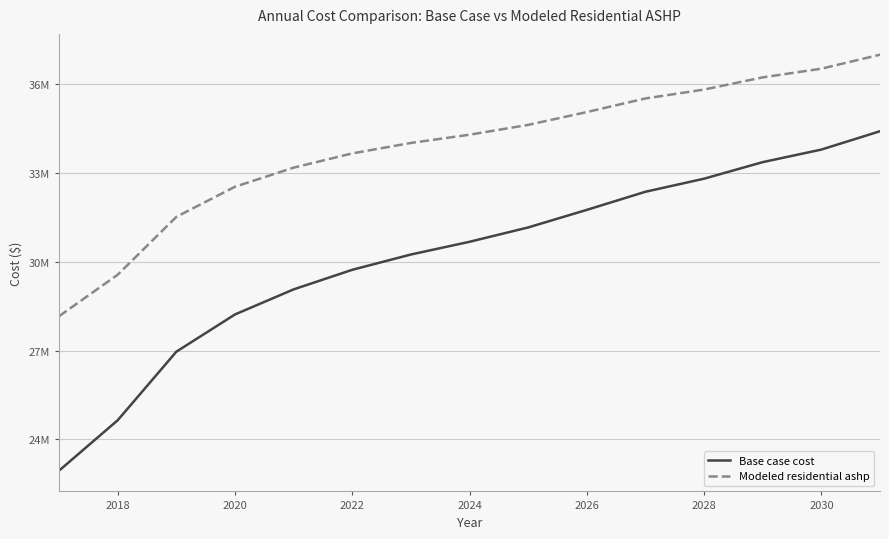

What are all the series names shown in the legend?

Base case cost, Modeled residential ashp